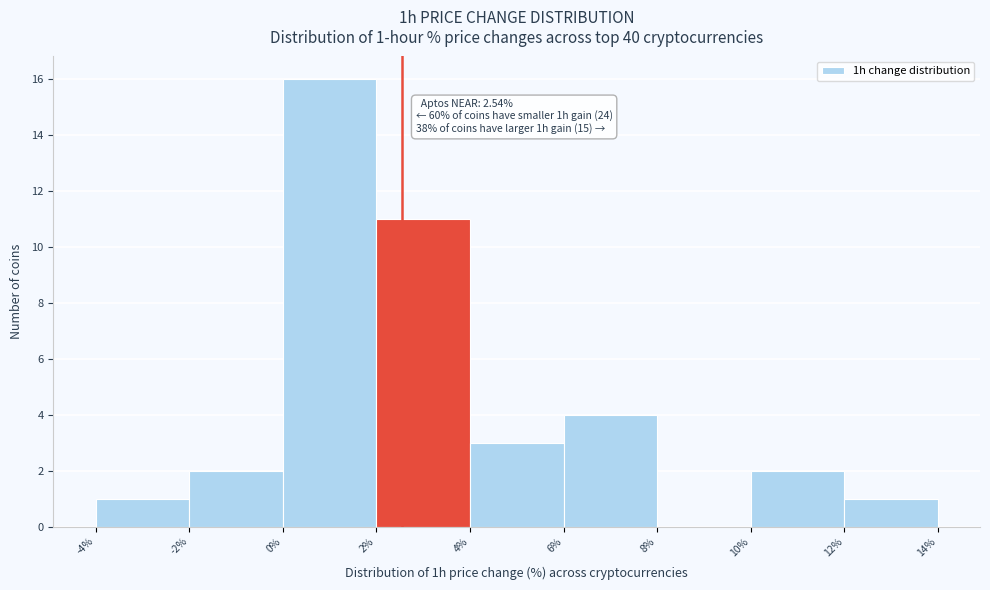

Over which range of the x-axis is the bar tallest?

0% to 2%